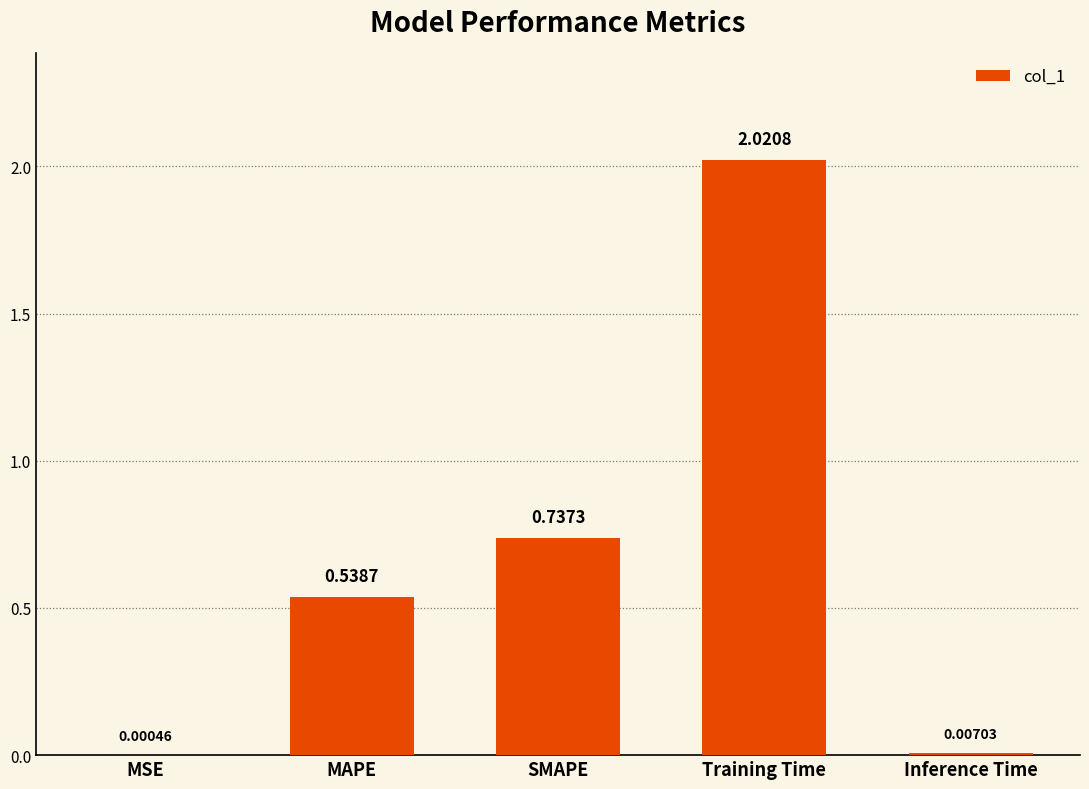

Which category has the highest value across all series?

Training Time